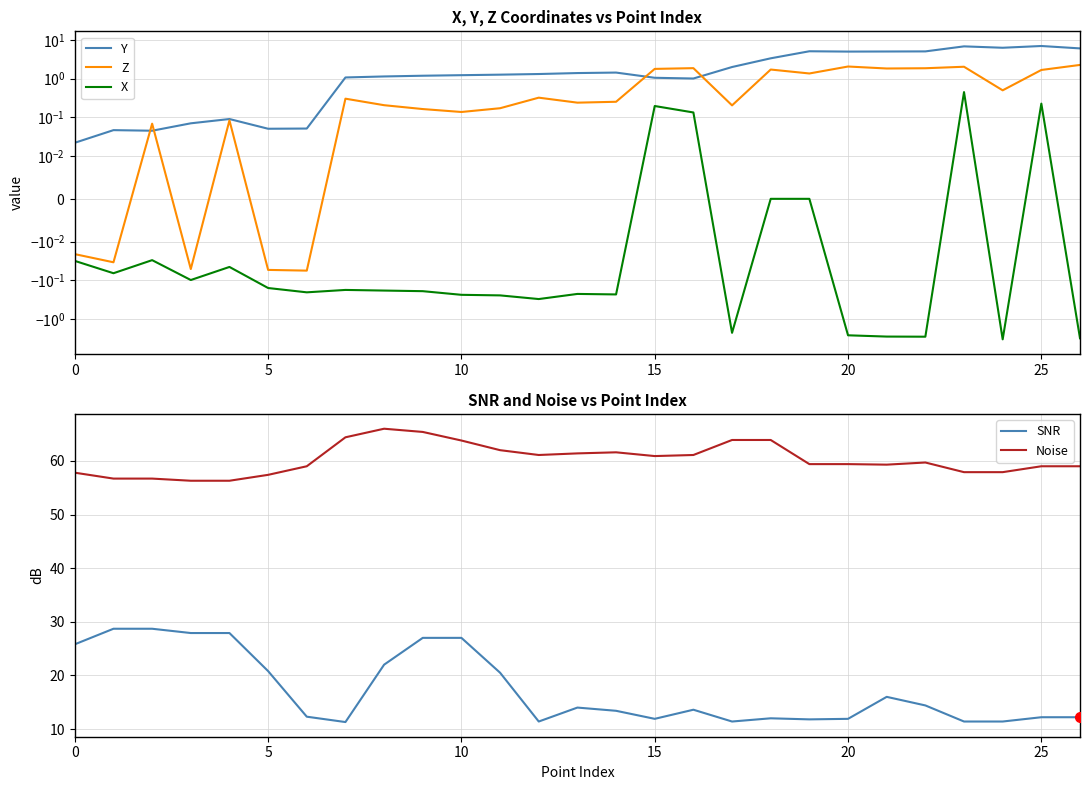

Which label corresponds to the smallest value in the chart?

24